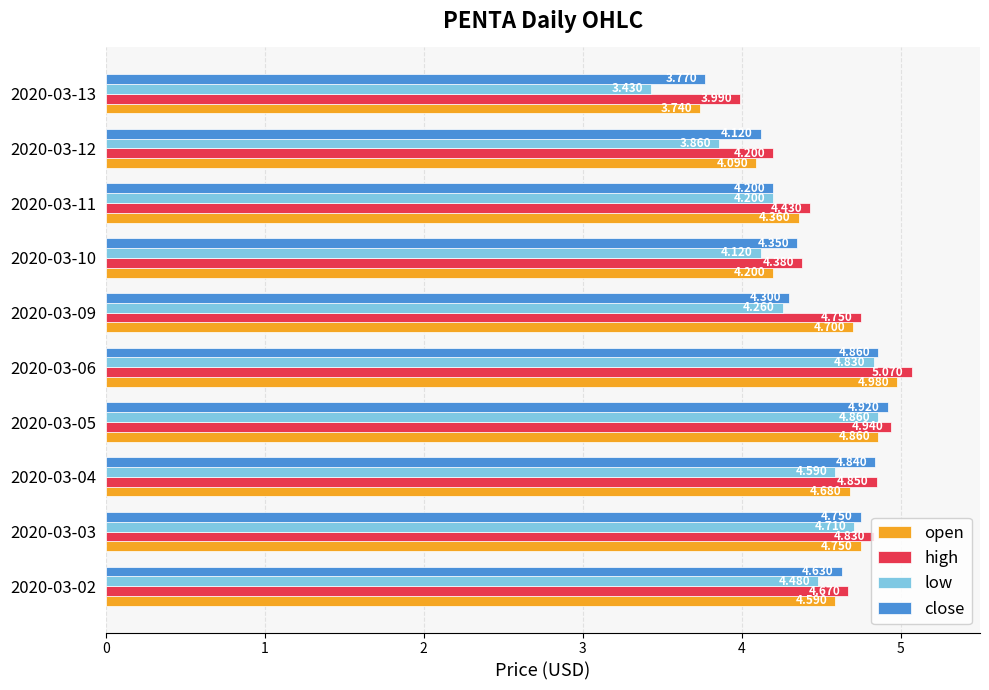

At how many categories does at least one series exceed 3?

10